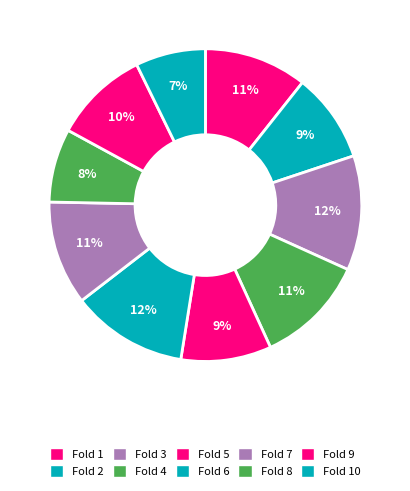

Is there a majority slice in this chart?

No